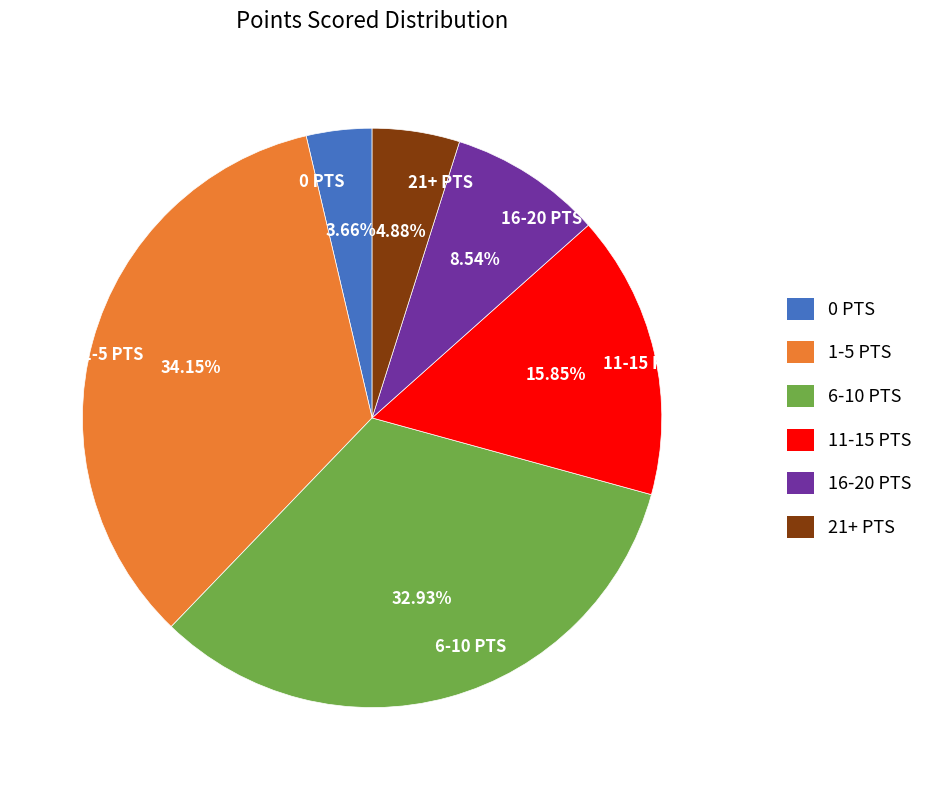

To the nearest percent, what is the difference between the largest and smallest slice percentages?

30%